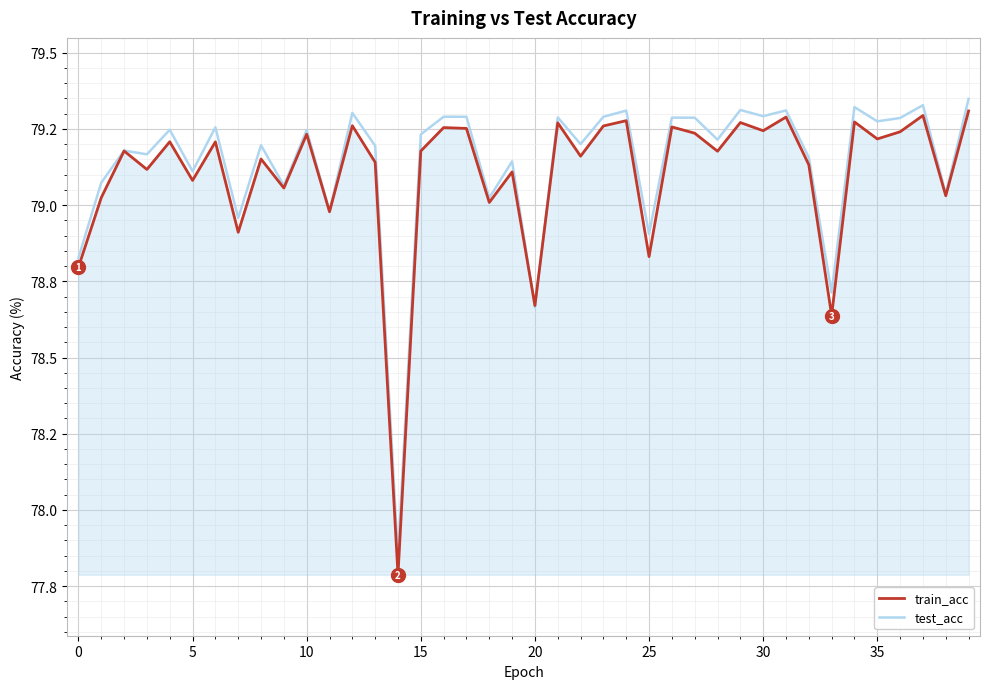

What is the average value of the train_acc series?

79.1